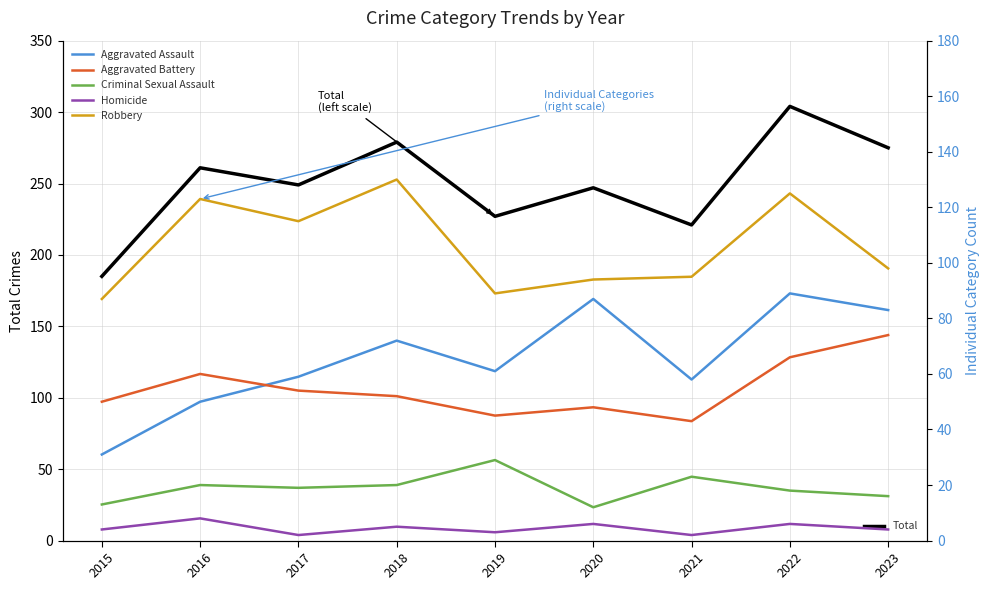

Is this an area chart (filled region under the line)?

No